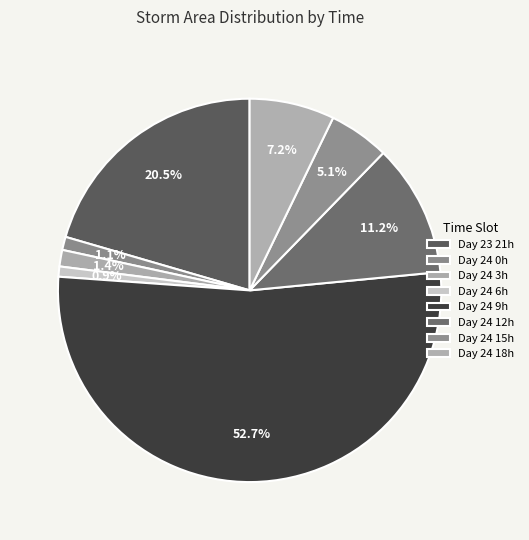

To the nearest percent, what is the difference between the largest and smallest slice percentages?

52%